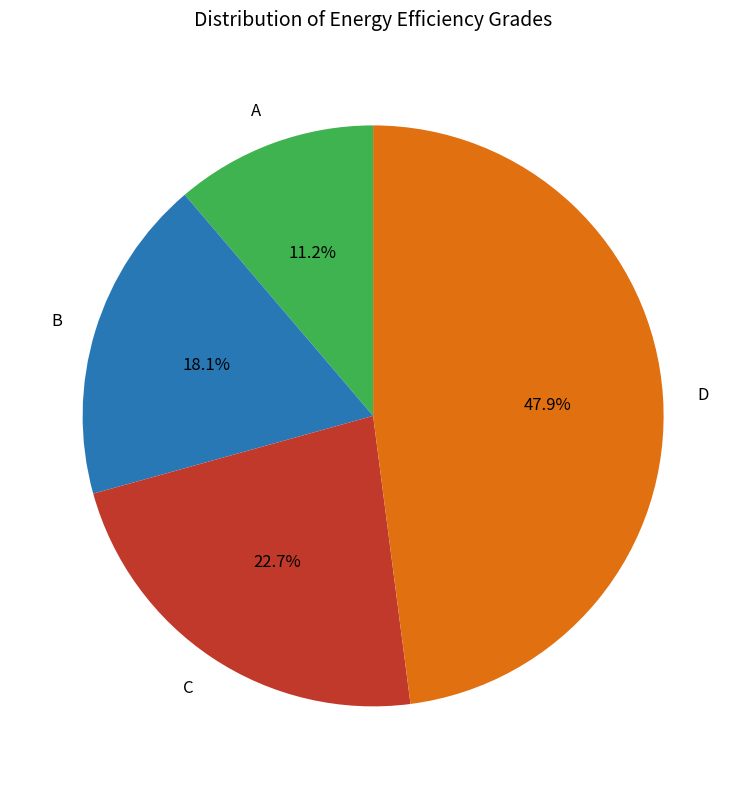

Which slice is the smallest?

A